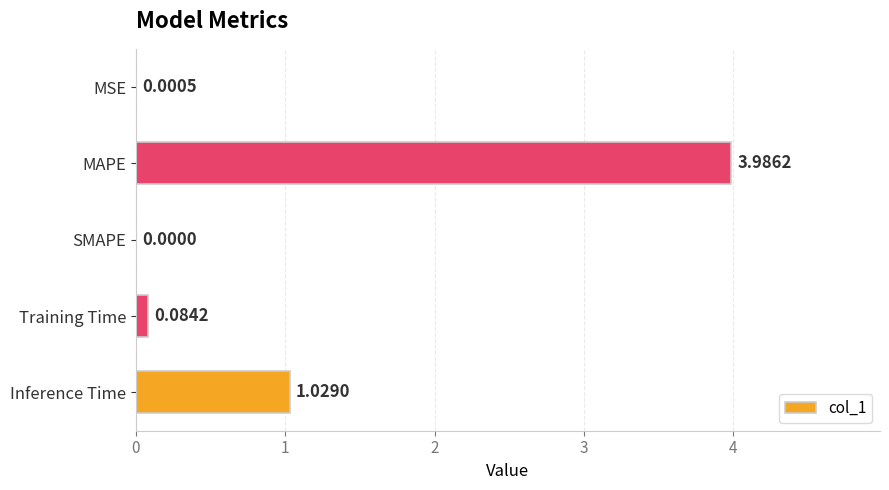

Which category has the highest value across all series?

MAPE